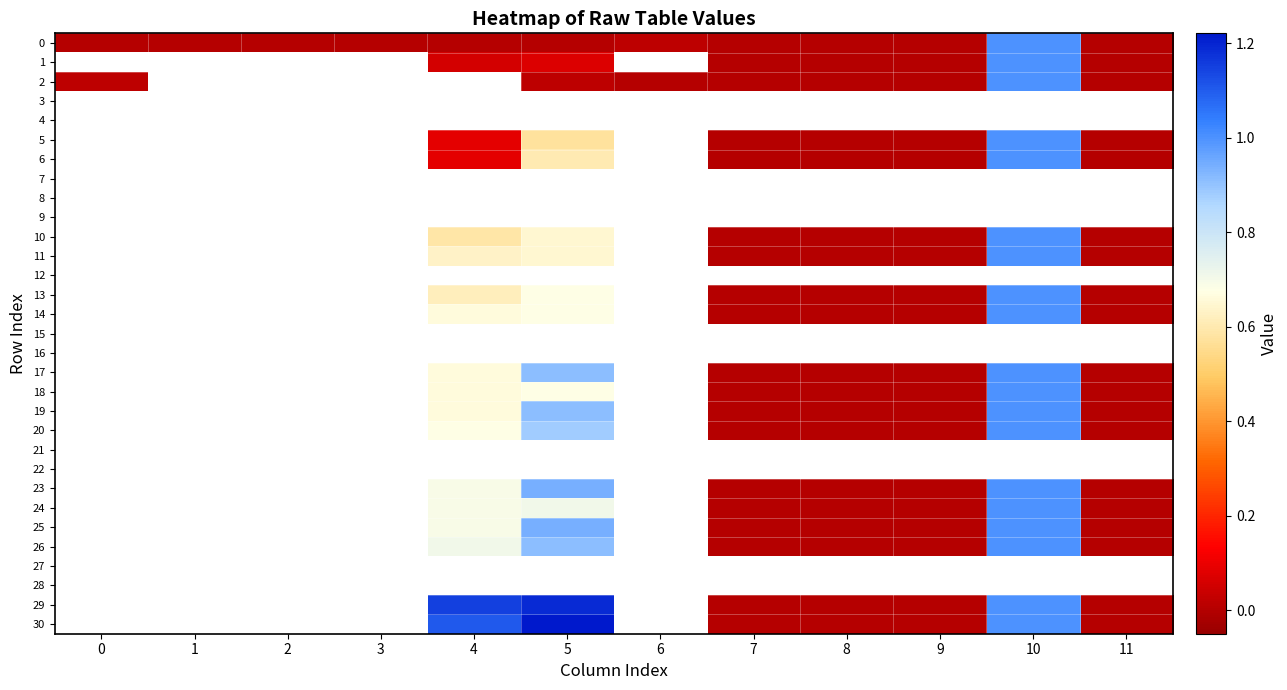

Rank the series at 3 from highest to lowest value.

0, 1, 2, 3, 4, 5, 6, 7, 8, 9, 10, 11, 12, 13, 14, 15, 16, 17, 18, 19, 20, 21, 22, 23, 24, 25, 26, 27, 28, 29, 30